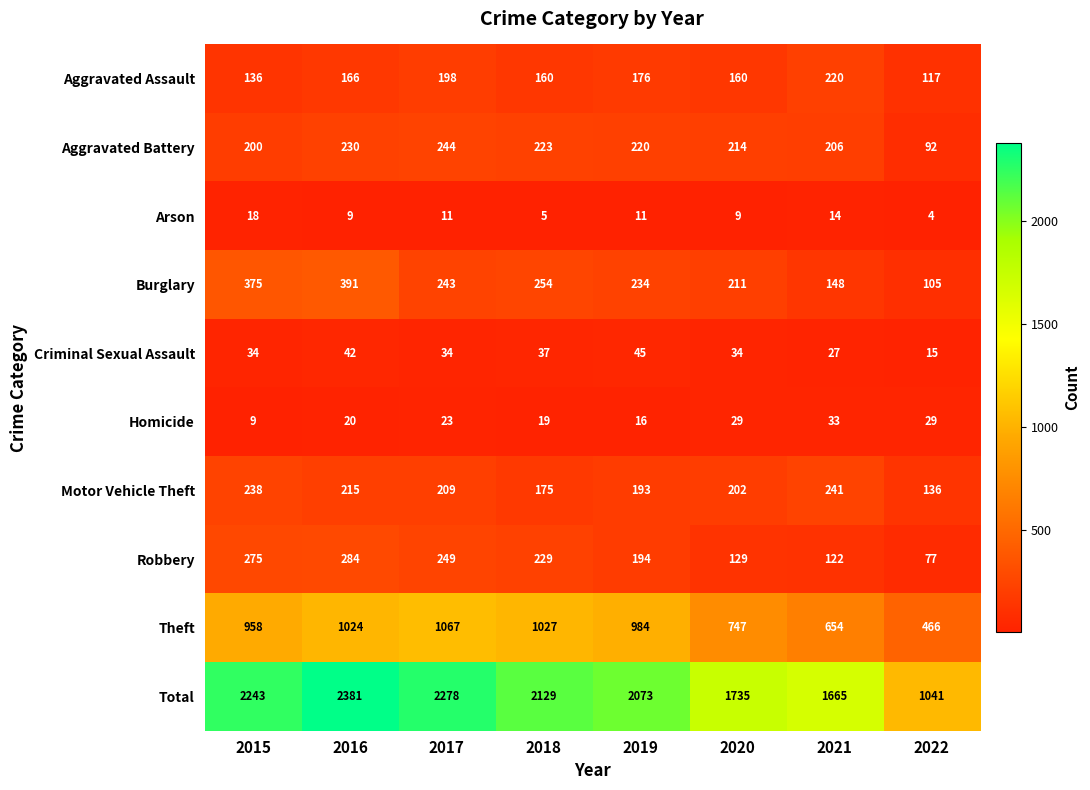

What is the greatest value displayed?

2381